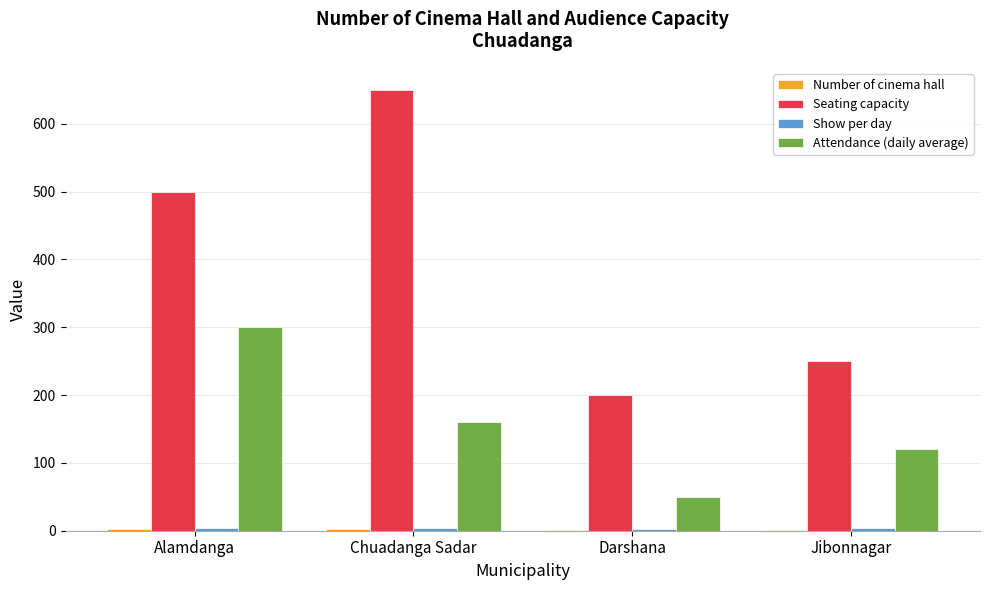

Which series has the largest total across all categories?

Seating capacity